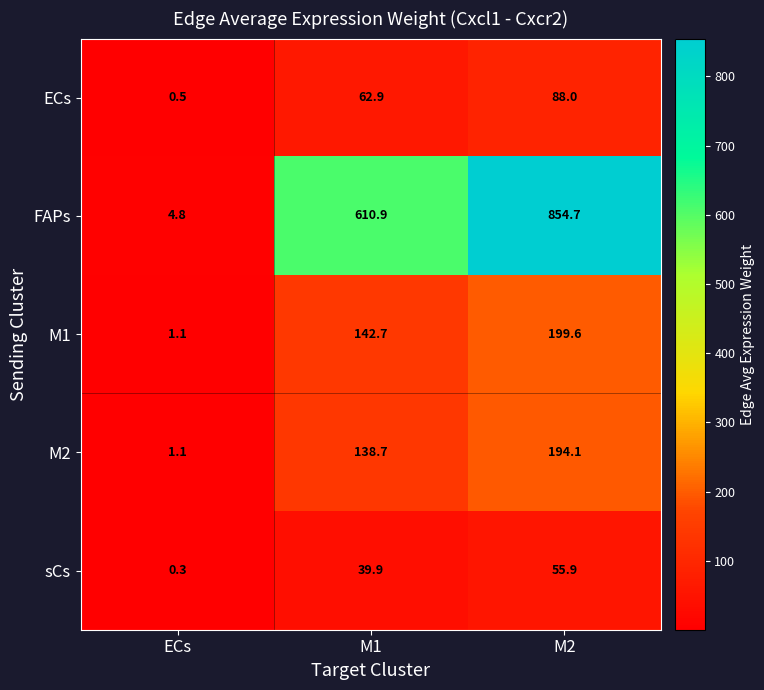

How many categories are shown in the chart?

3